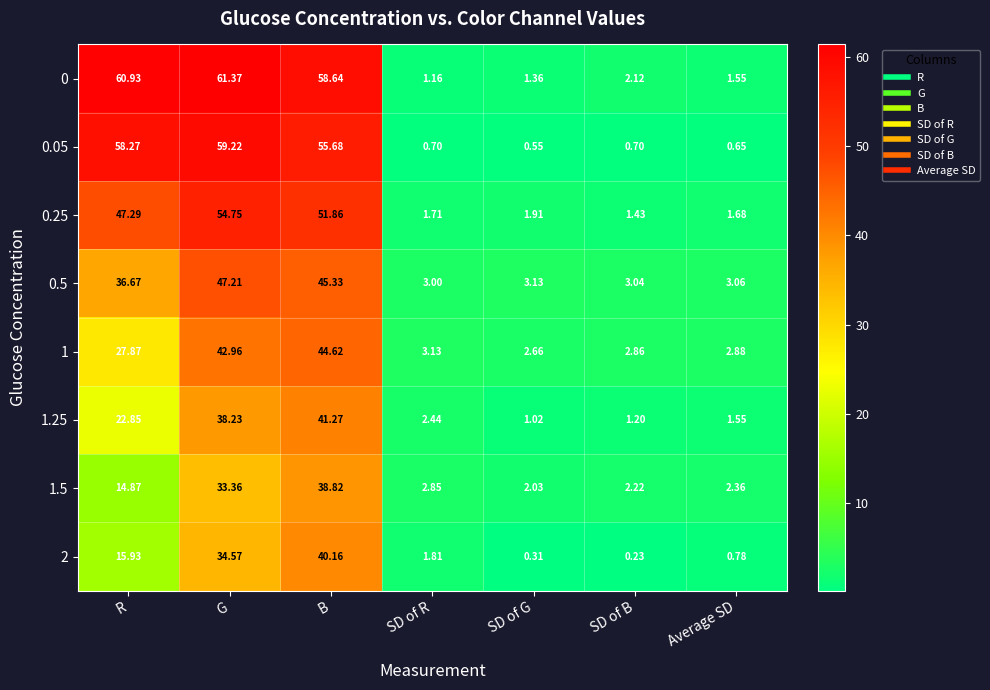

List the labels in order of 0 value, smallest first.

SD of R, SD of G, Average SD, SD of B, B, R, G